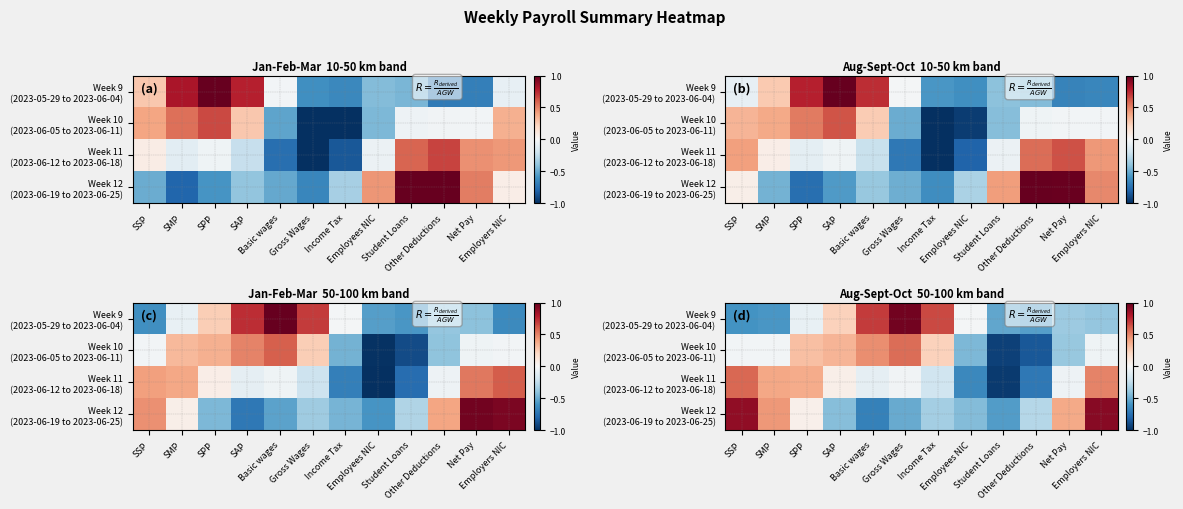

What is the greatest value displayed?

1.0